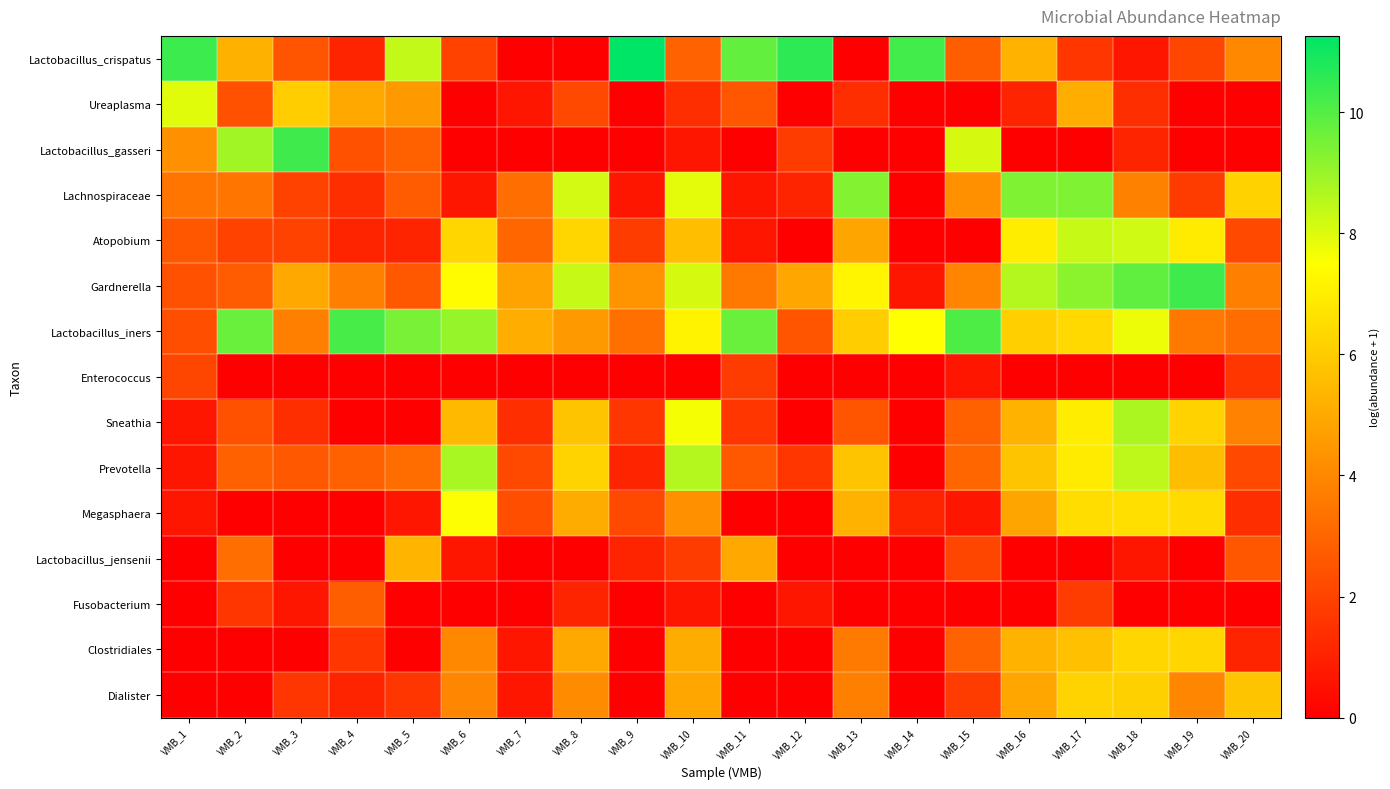

Between VMB_6 and VMB_20, which series saw the biggest shift?

Prevotella